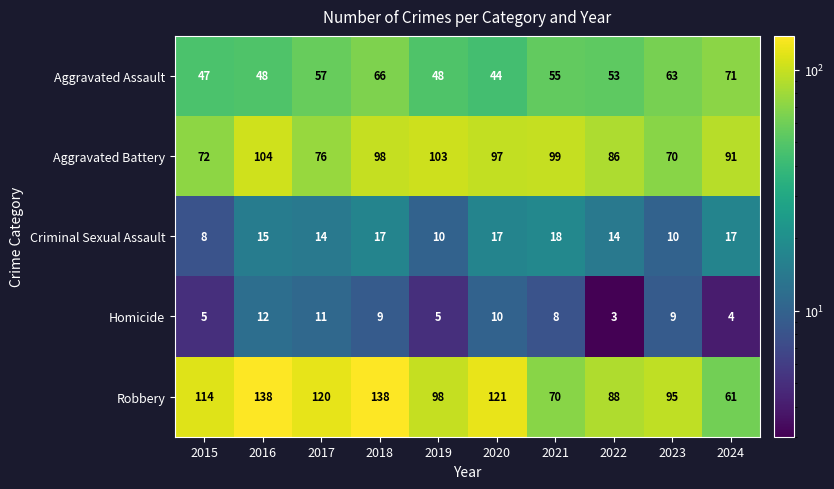

At how many categories does at least one series exceed 24?

10